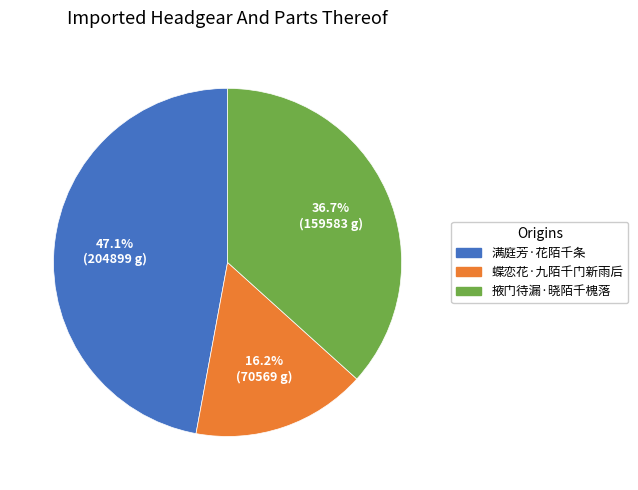

How many slices are in this pie chart?

3